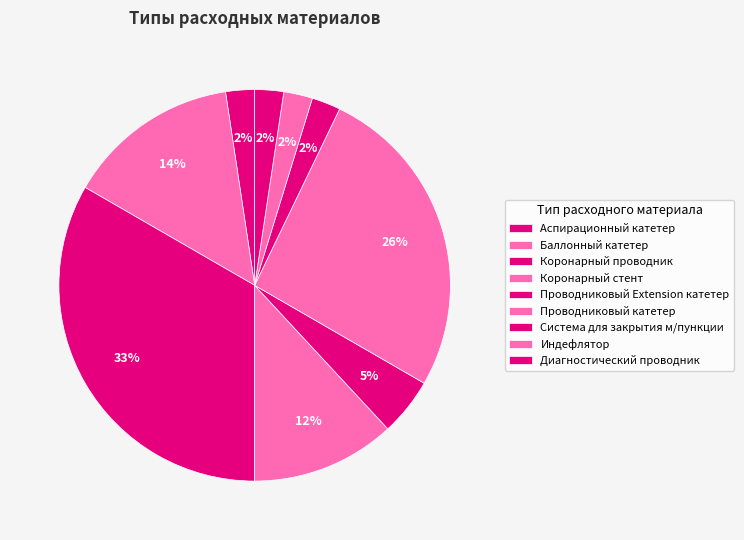

How many slices are in this pie chart?

9